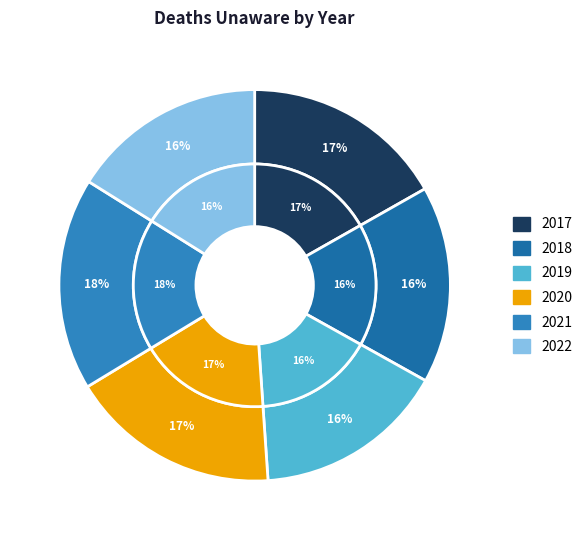

What is the largest slice in the pie chart?

2021